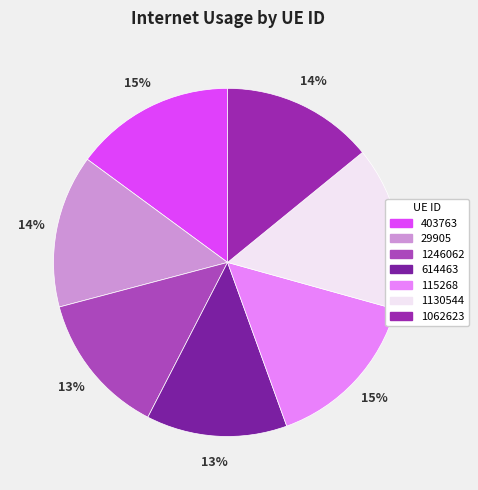

Which category has the biggest portion of the pie?

1130544